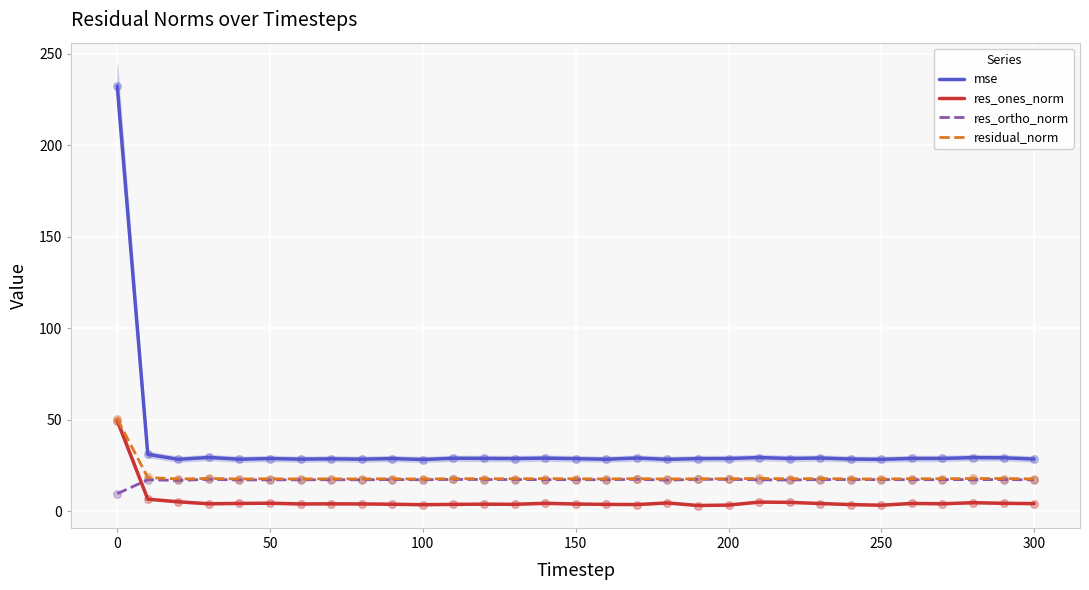

Which series has the largest Y range (max minus min)?

mse